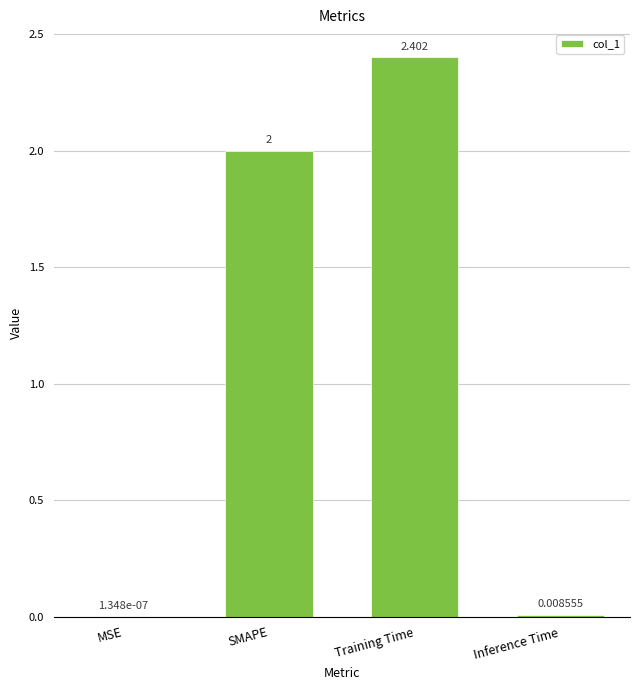

Where is the data nearest to the value 1?

Inference Time